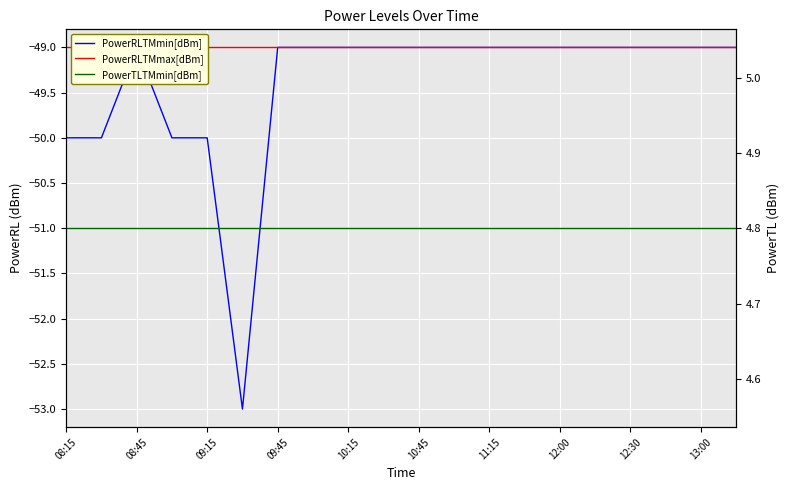

True or false: PowerRLTMmax[dBm] has a value of -12.0 at 08:45.

False